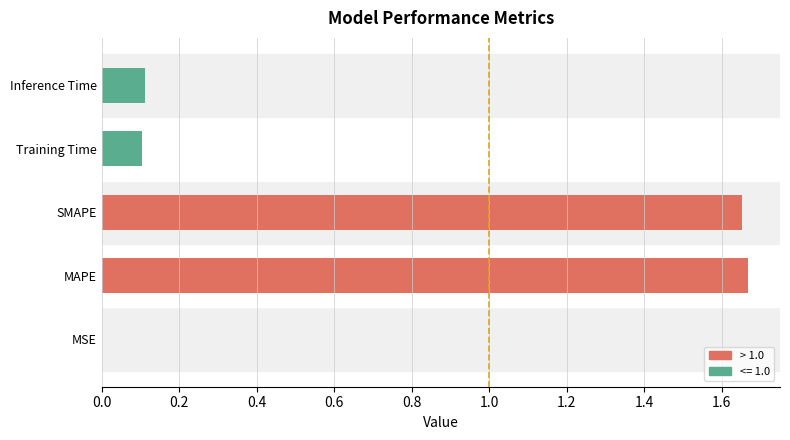

The chart shows a value of 0.1 at Inference Time. True or false?

True